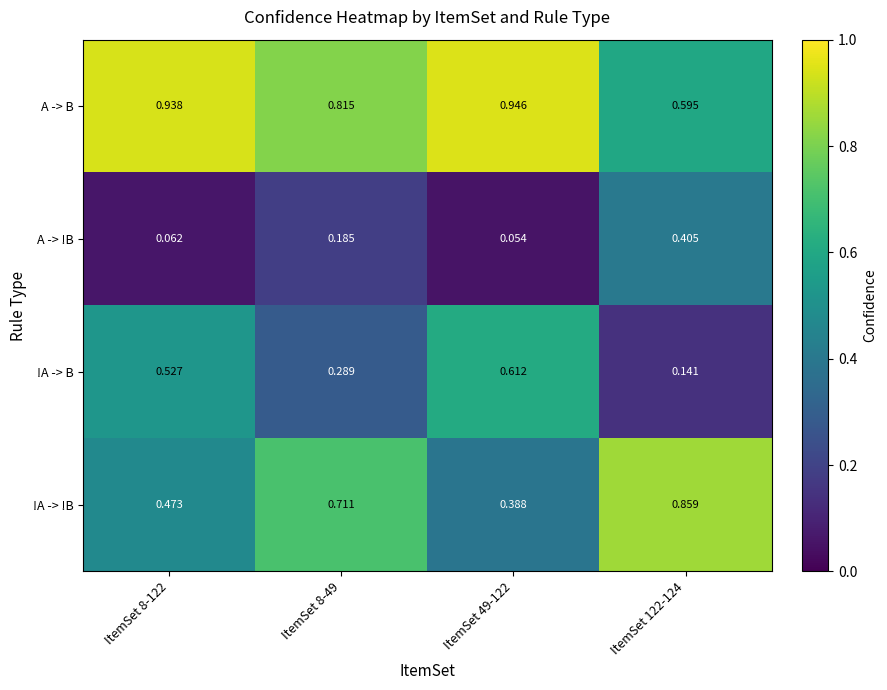

List the series in order of their peak value, highest first.

A -> B, !A -> !B, !A -> B, A -> !B